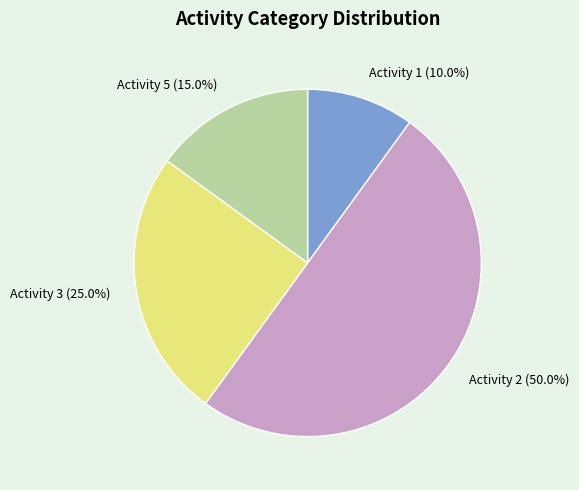

Between Activity 2 and Activity 1, which is larger?

Activity 2